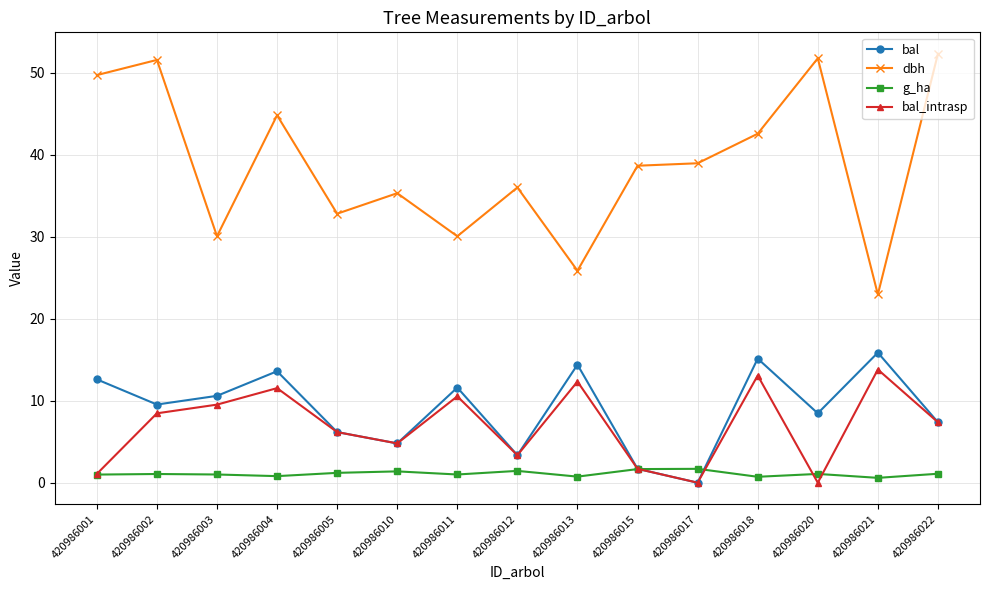

What is the difference between the dbh values at 420986001 and 420986005?

16.9